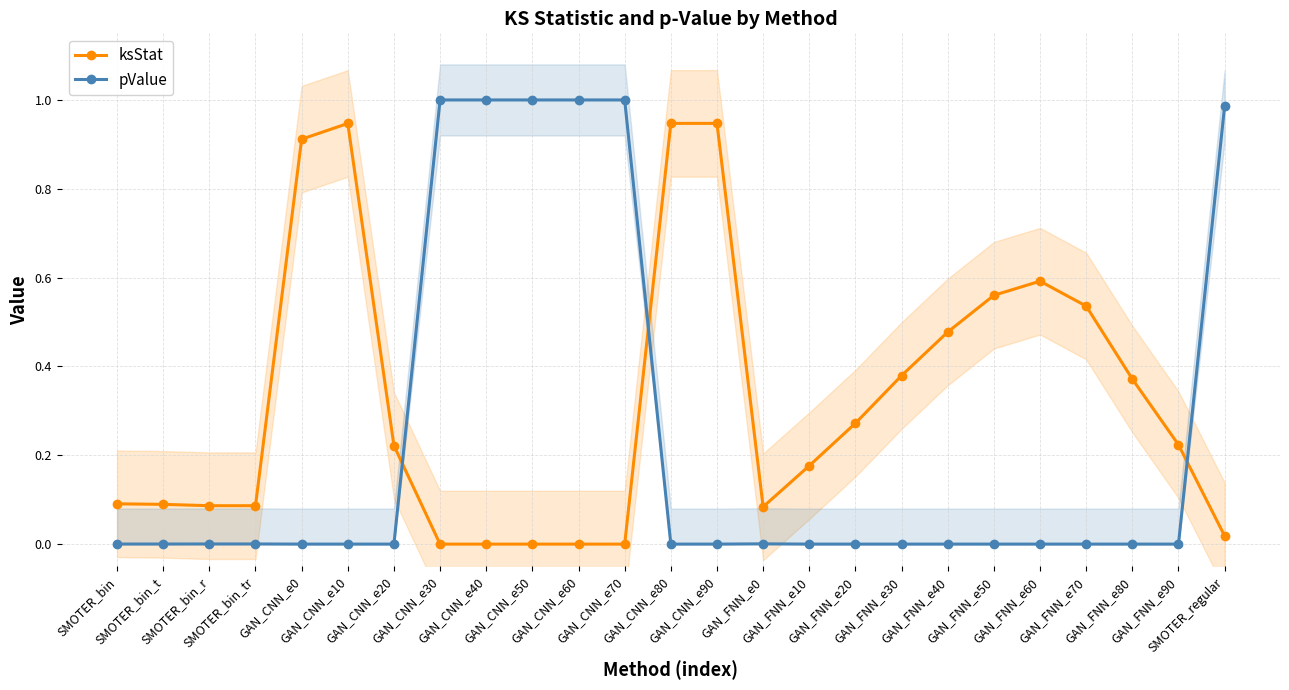

Does the chart display data point markers on the line(s)?

Yes